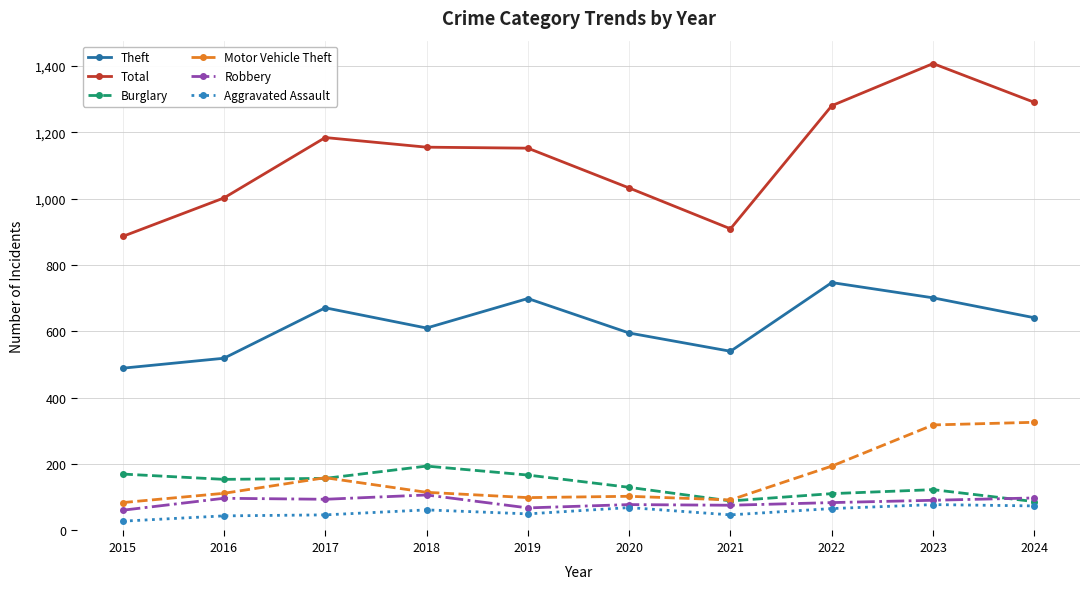

Count the number of data series in this chart.

6